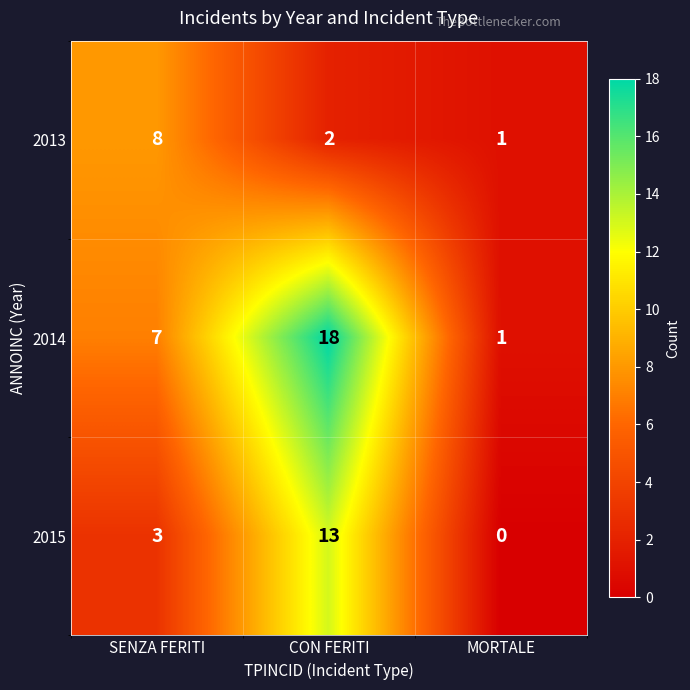

What is the approximate value of 2015 at CON FERITI?

13